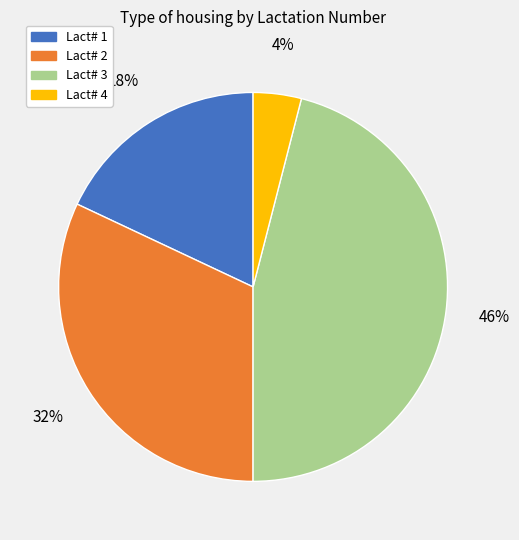

Count the number of slices in the pie.

4